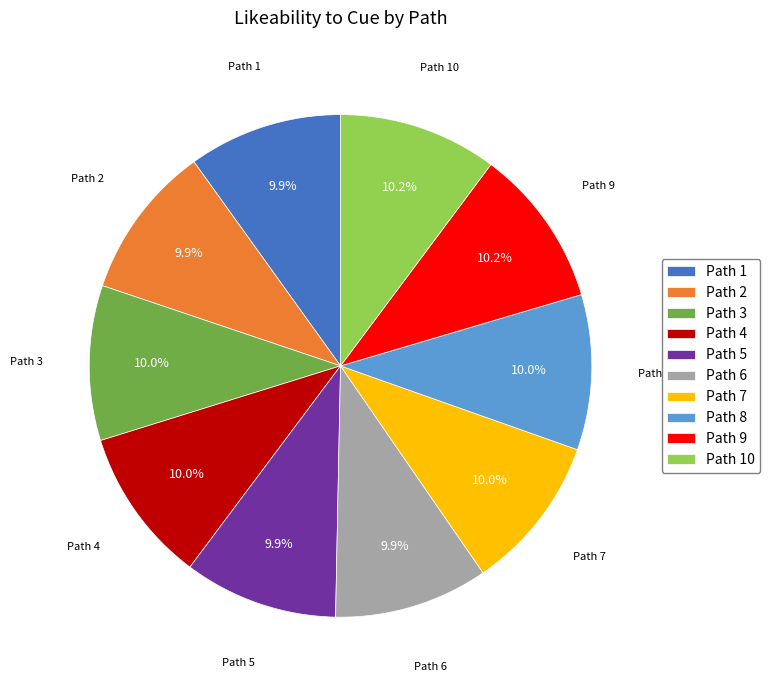

True or false: Path 5 accounts for 1% of the total.

False